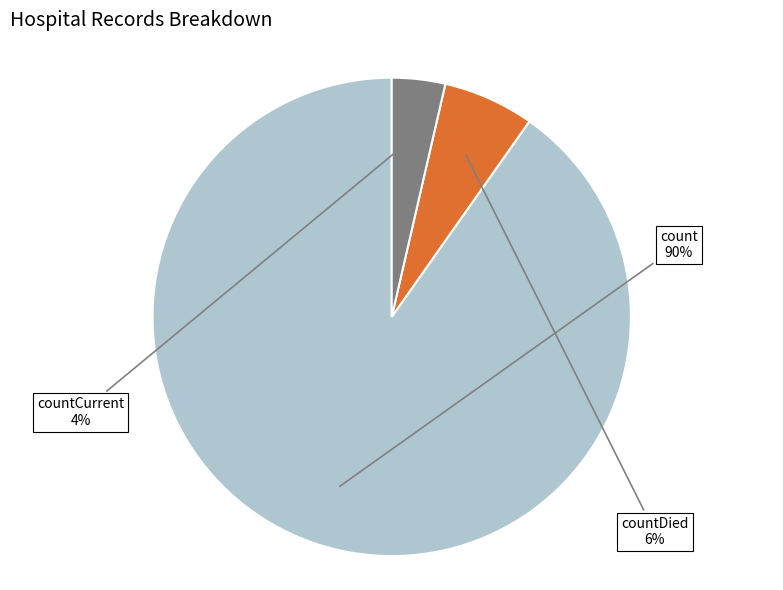

Is there a majority slice in this chart?

Yes